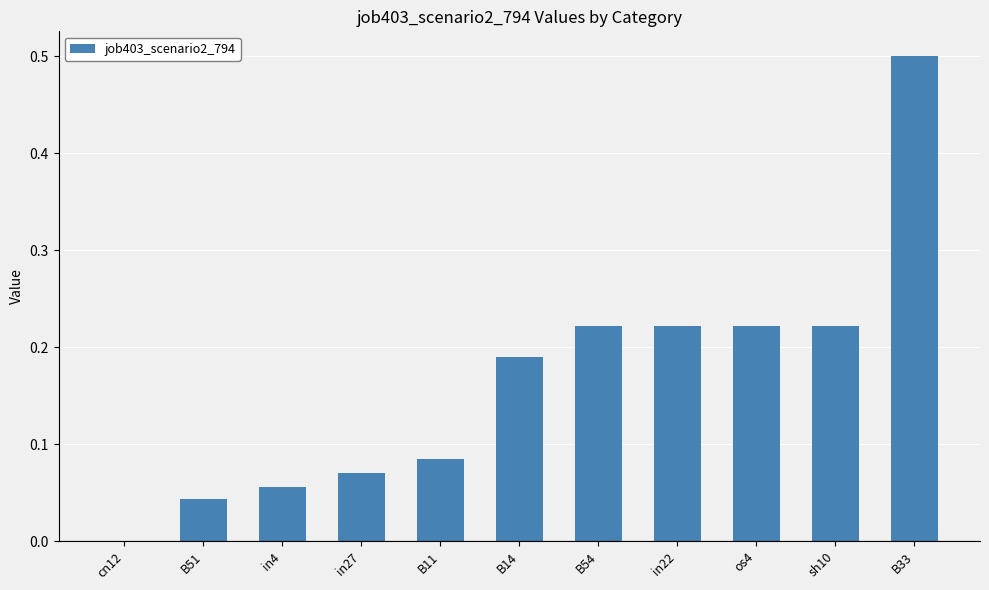

What is the sum of all values?

1.8